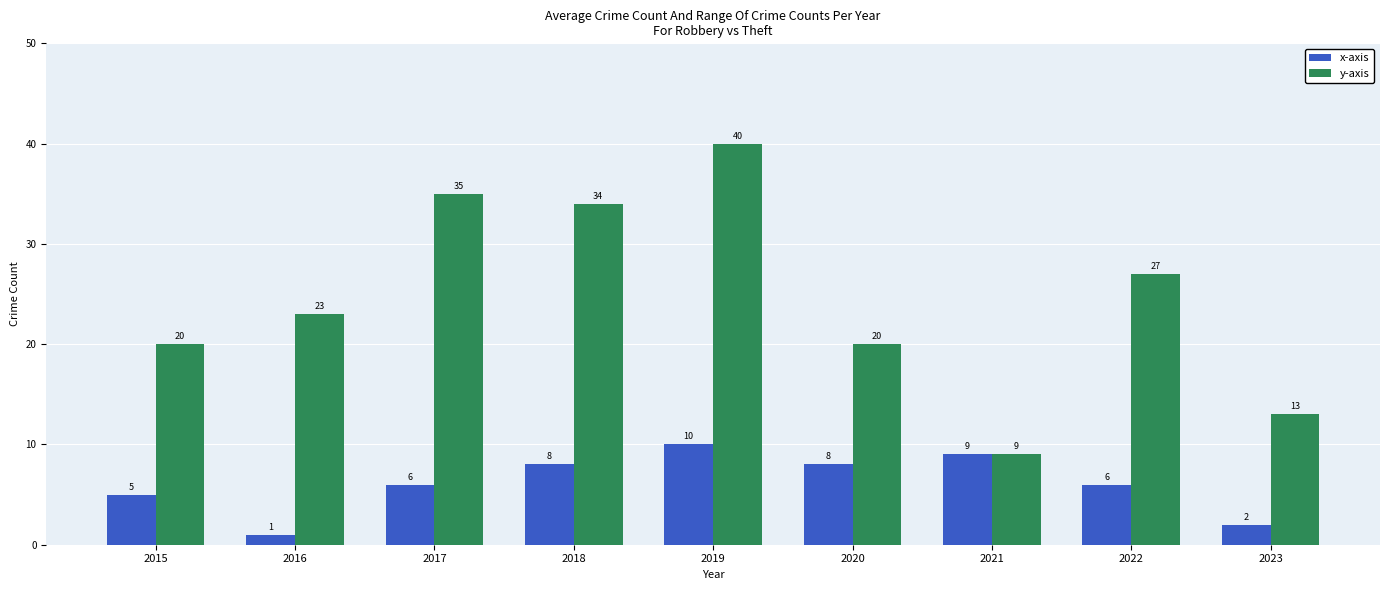

What are all the series names shown in the legend?

x-axis, y-axis